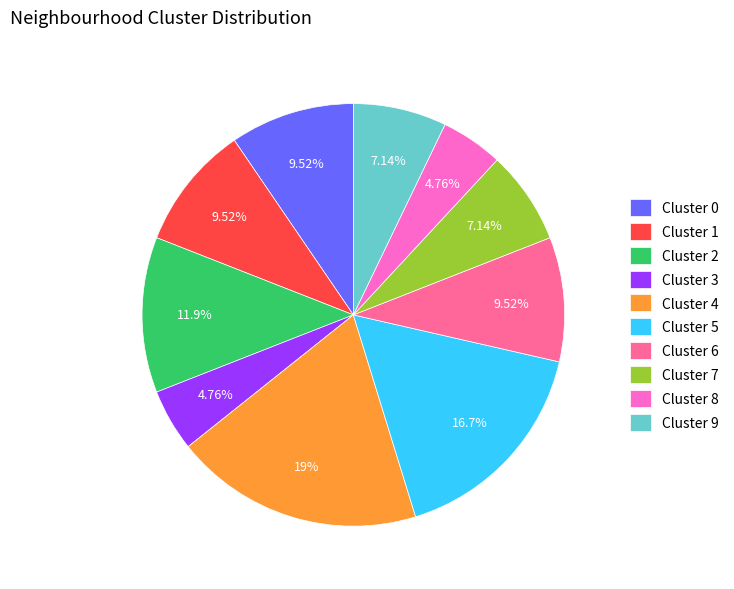

Does Cluster 4 represent more than half of the total?

No